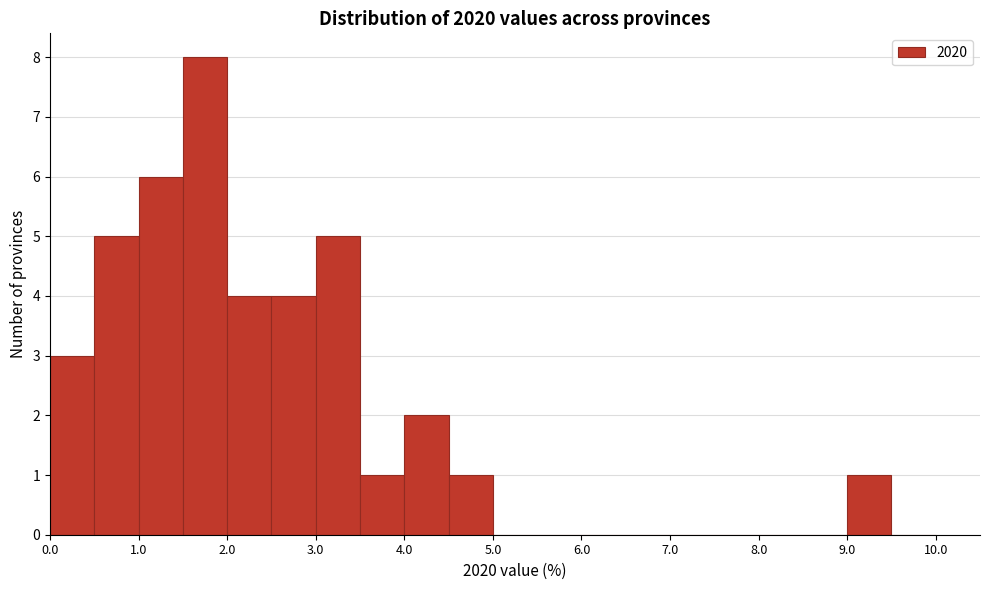

Reading left to right, transcribe this chart: for each bar, give the range it covers on the x-axis and its height. The values are not printed on the chart, so give them approximately, as read against the axis.

0.0 to 0.5: 3
0.5 to 1.0: 5
1.0 to 1.5: 6
1.5 to 2.0: 8
2.0 to 2.5: 4
2.5 to 3.0: 4
3.0 to 3.5: 5
3.5 to 4.0: 1
4.0 to 4.5: 2
4.5 to 5.0: 1
5.0 to 5.5: 0
5.5 to 6.0: 0
6.0 to 6.5: 0
6.5 to 7.0: 0
7.0 to 7.5: 0
7.5 to 8.0: 0
8.0 to 8.5: 0
8.5 to 9.0: 0
9.0 to 9.5: 1
9.5 to 10.0: 0